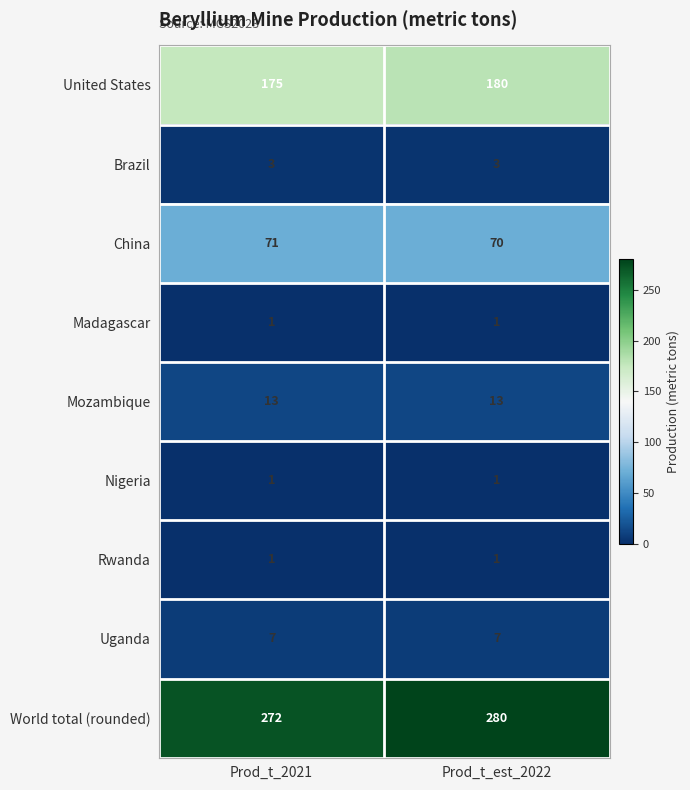

At how many categories does at least one series exceed 54?

2